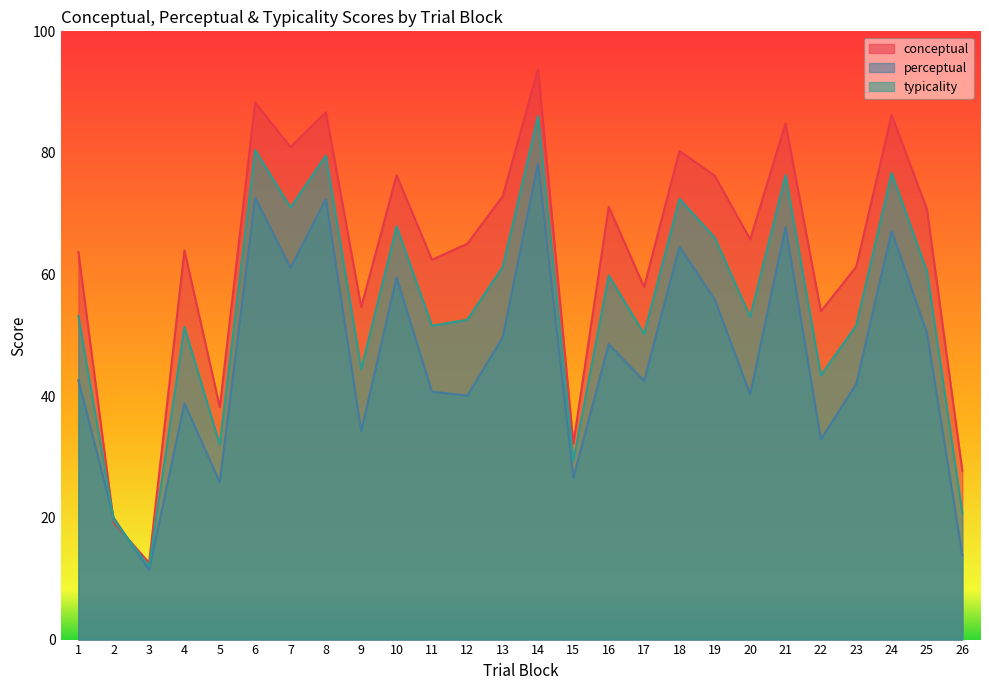

Rank the series by their average value, from lowest to highest.

perceptual, typicality, conceptual